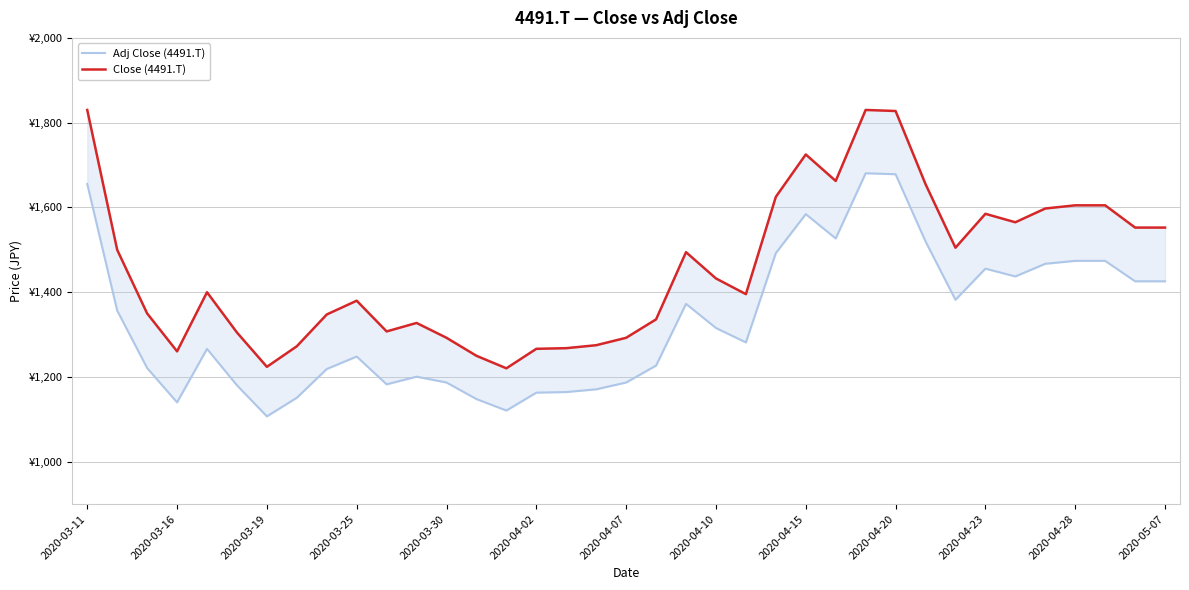

What is the total value across all series at 23?

3117.4